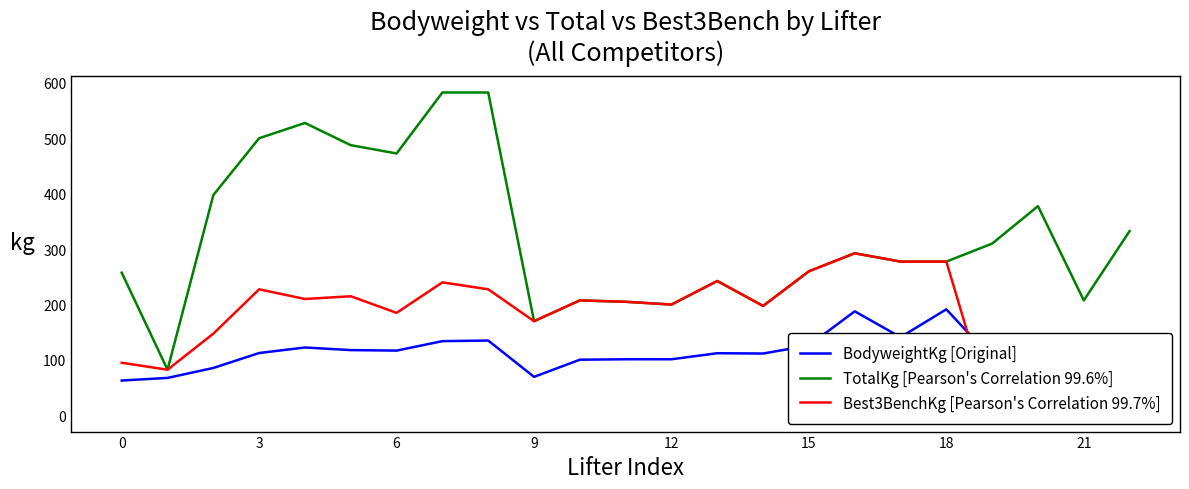

True or false: BodyweightKg [Original] and TotalKg [Pearson's Correlation 99.6%] cross at least once.

False